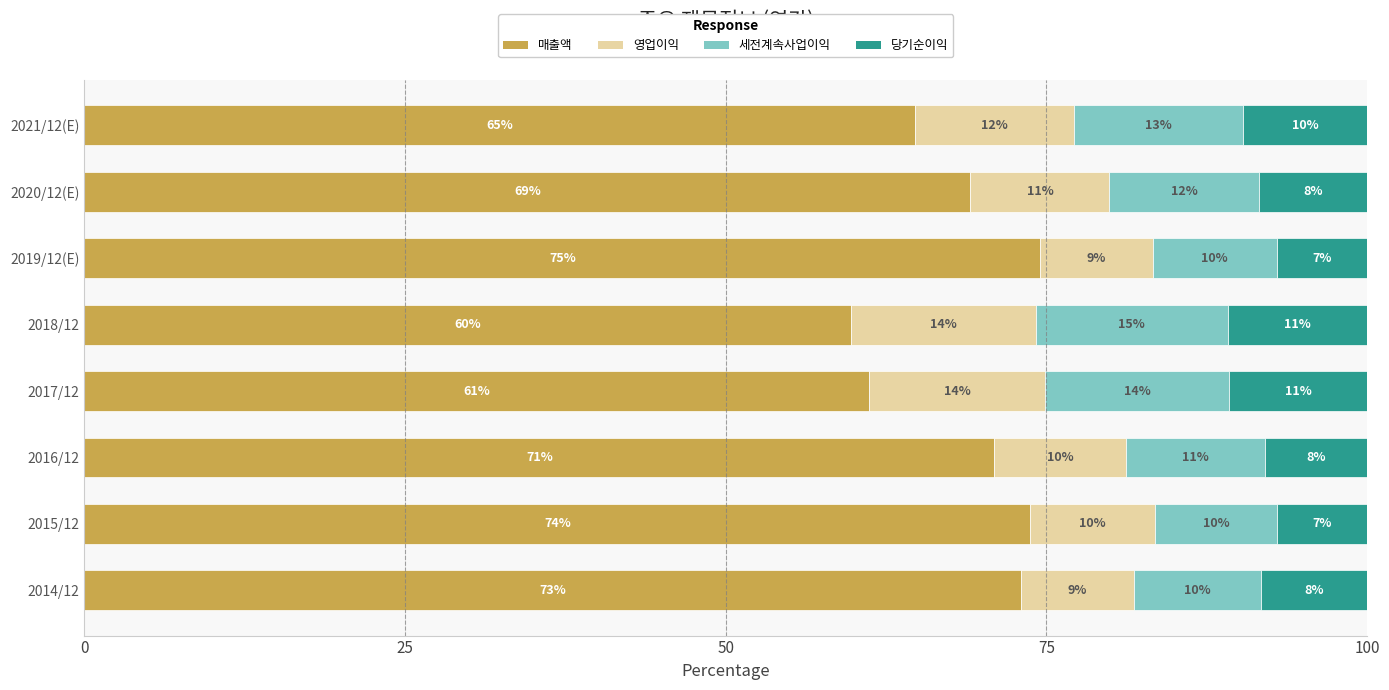

What are all the series names shown in the legend?

매출액, 영업이익, 세전계속사업이익, 당기순이익